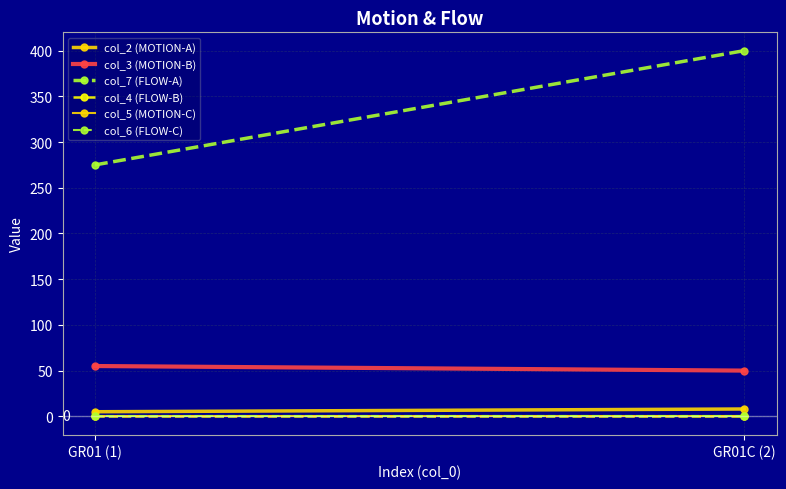

Reading right to left, transcribe all the data shown in this chart.

col_2 (MOTION-A): GR01C (2)=8	GR01 (1)=5
col_3 (MOTION-B): GR01C (2)=50	GR01 (1)=55
col_7 (FLOW-A): GR01C (2)=400	GR01 (1)=275
col_4 (FLOW-B): GR01C (2)=0	GR01 (1)=0
col_5 (MOTION-C): GR01C (2)=0	GR01 (1)=0
col_6 (FLOW-C): GR01C (2)=0	GR01 (1)=0